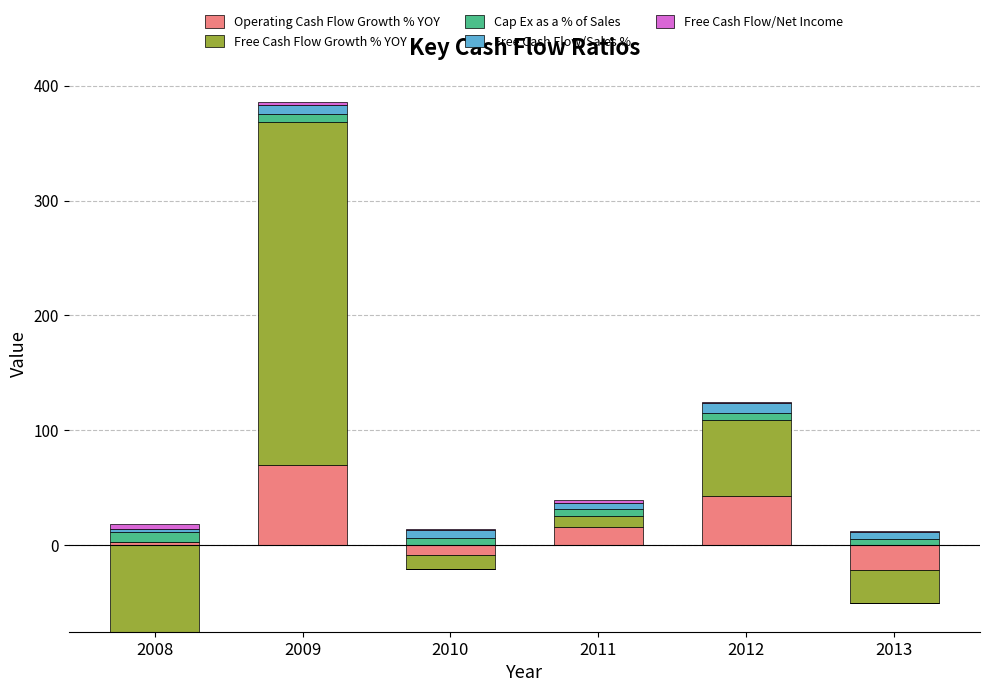

List the series in order of their peak value, lowest first.

Free Cash Flow/Net Income, Cap Ex as a % of Sales, Free Cash Flow/Sales %, Operating Cash Flow Growth % YOY, Free Cash Flow Growth % YOY